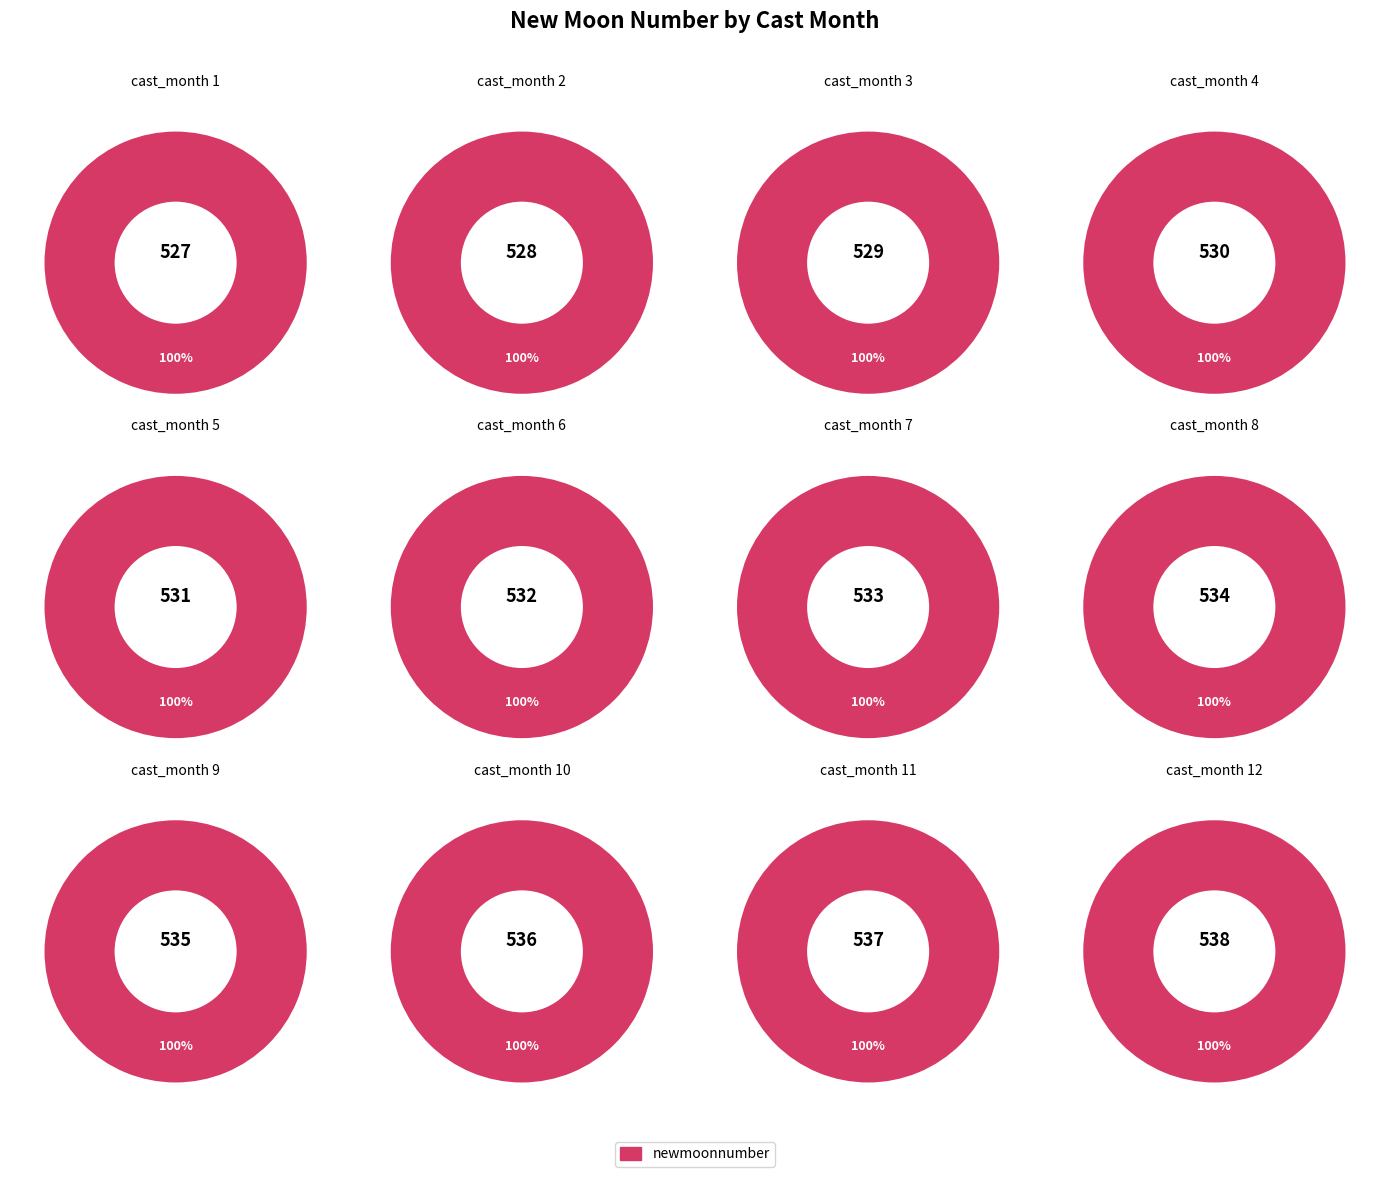

Does 12 represent more than half of the total?

No